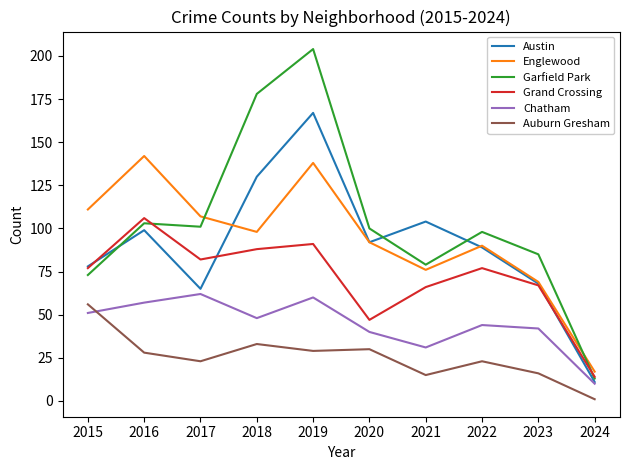

True or false: Garfield Park and Auburn Gresham cross at least once.

False